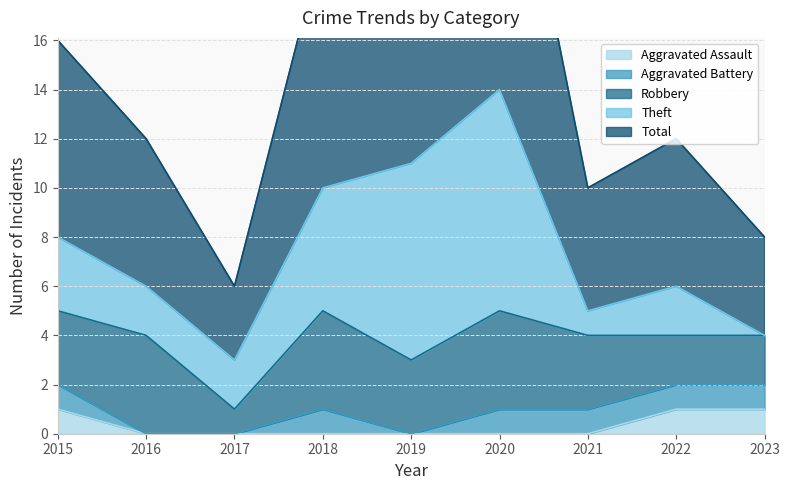

Is it true that Aggravated Assault equals -1 at 2017?

False